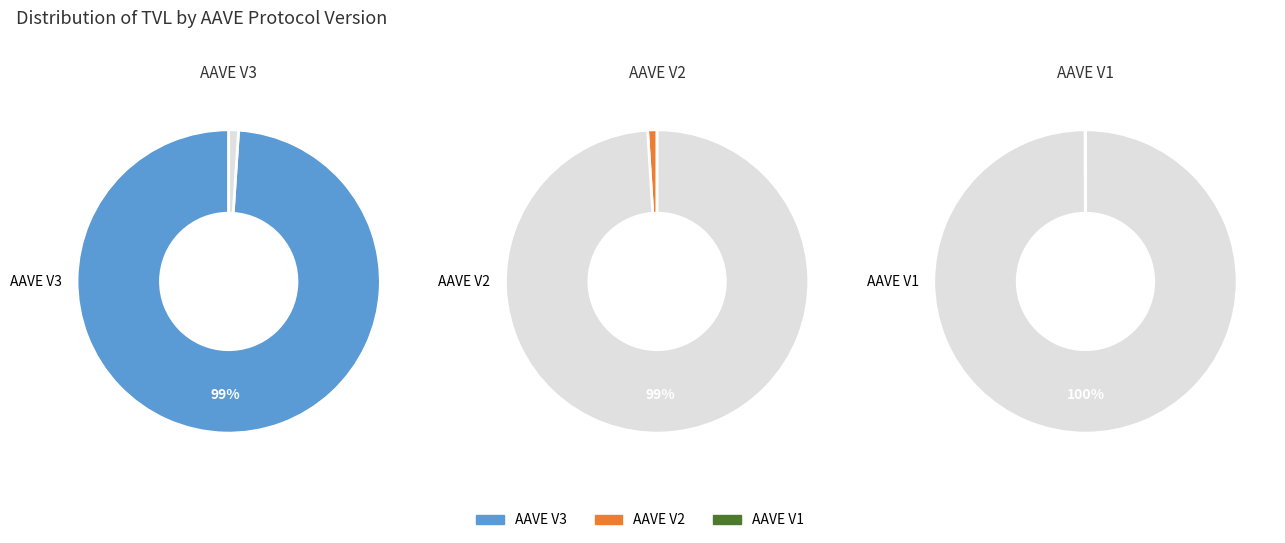

To the nearest percent, what is the difference between the largest and smallest slice percentages?

99%